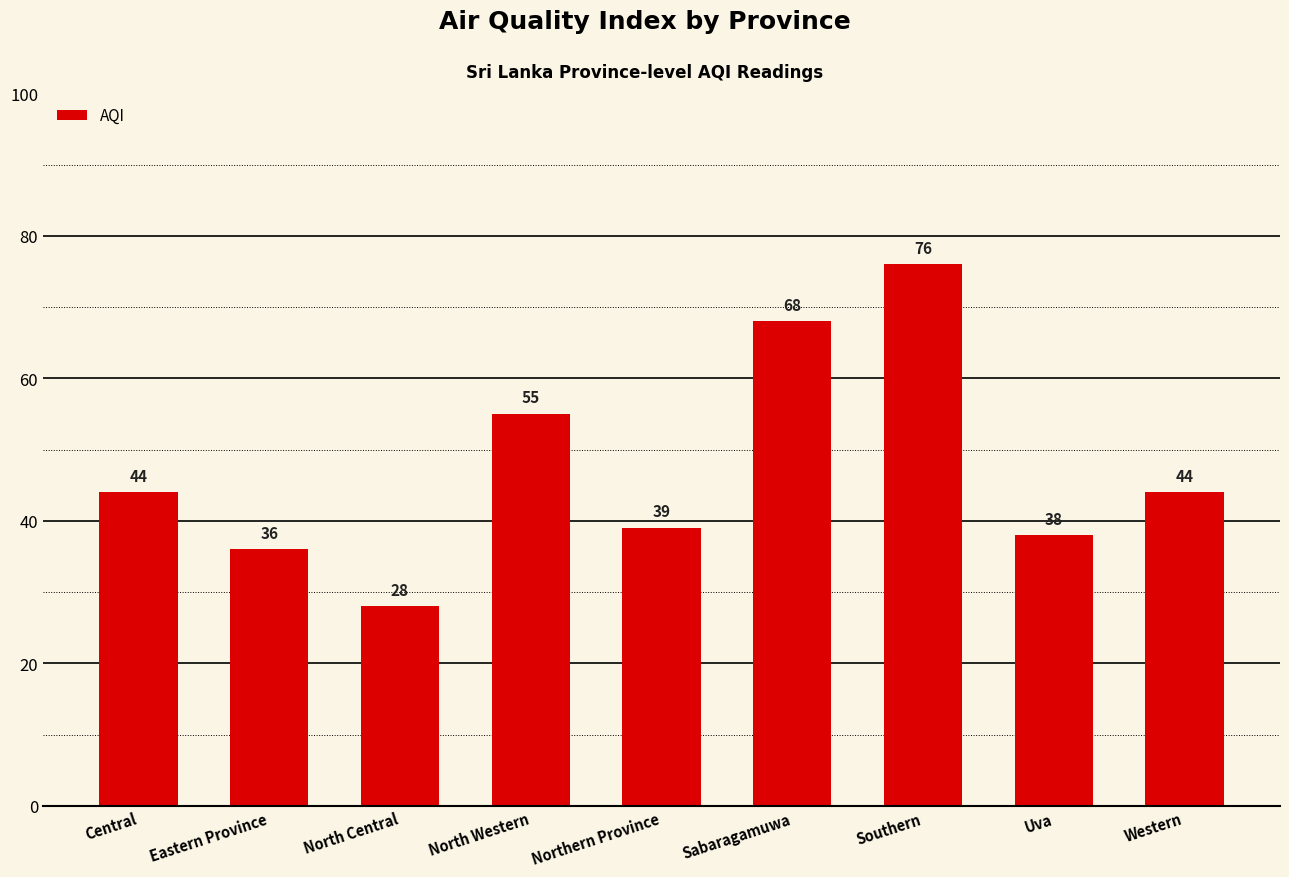

Approximately how many times larger is the value at North Central compared to Sabaragamuwa?

0.4